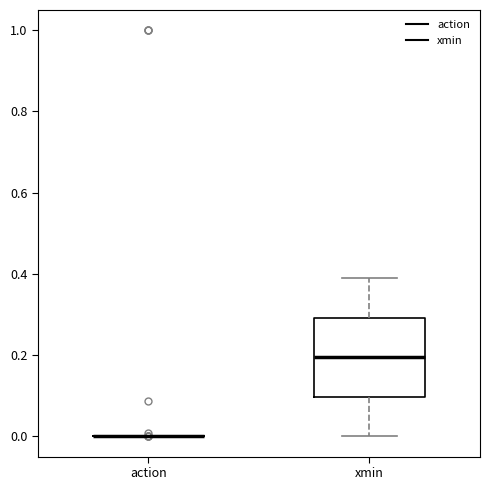

Reading left to right, transcribe this box plot: for each box, give where its median line is, the range the box spans, and where its two whiskers end, as read against the y-axis. The values are not printed on the chart, so give them approximately, as read against the axis.

action: box collapsed to a line at 0.0, whiskers 0.0 to 0.0
xmin: median 0.2, box 0.1 to 0.3, whiskers 0.0 to 0.4